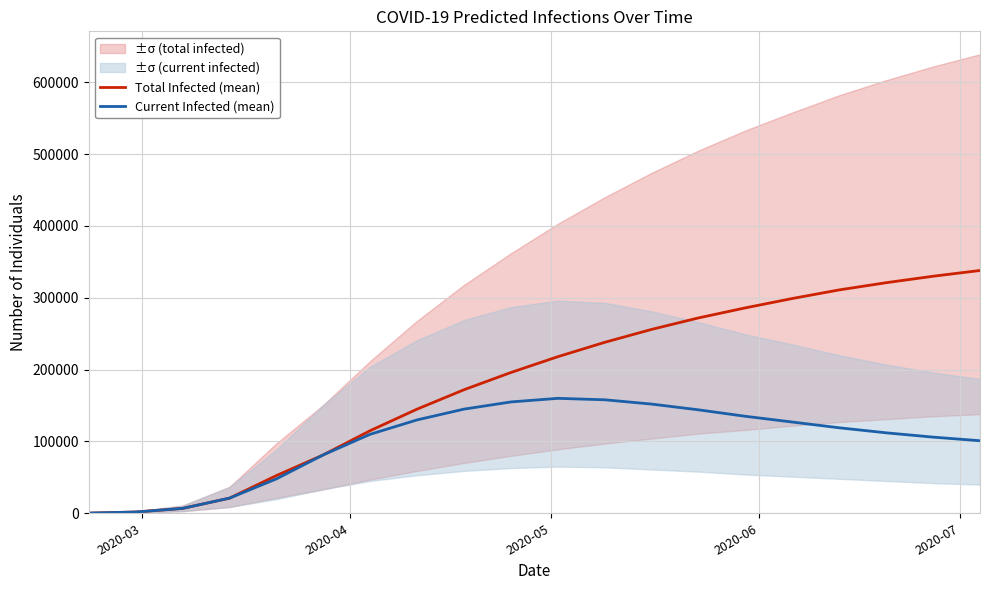

True or false: Current Infected (mean) and Total Infected (mean) intersect in this chart.

False